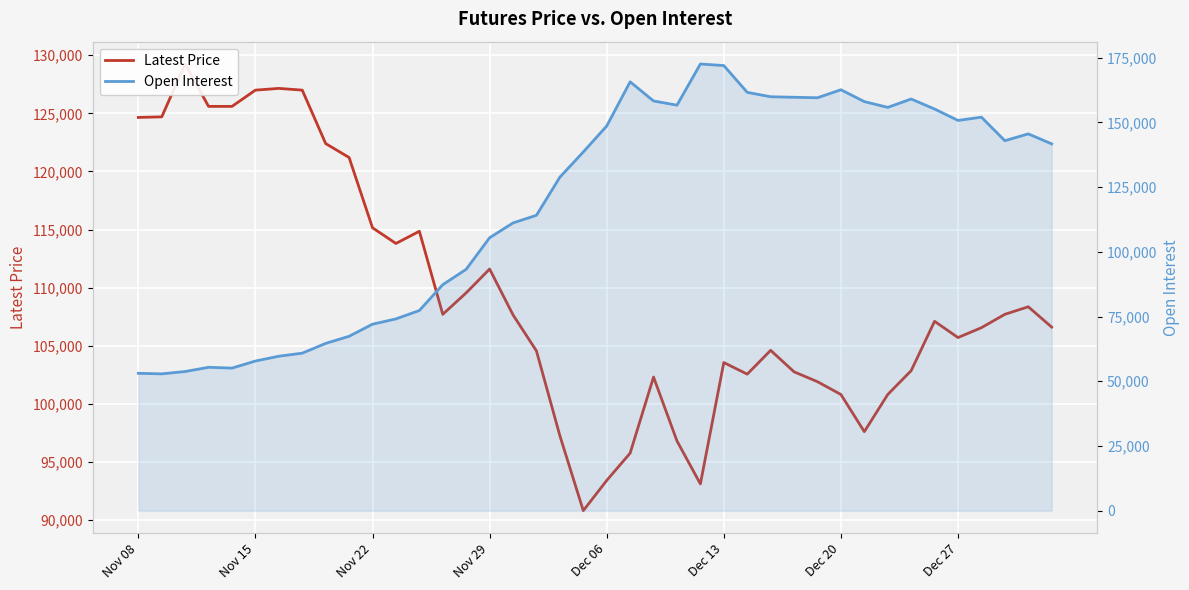

What position from the left is Dec 06?

21